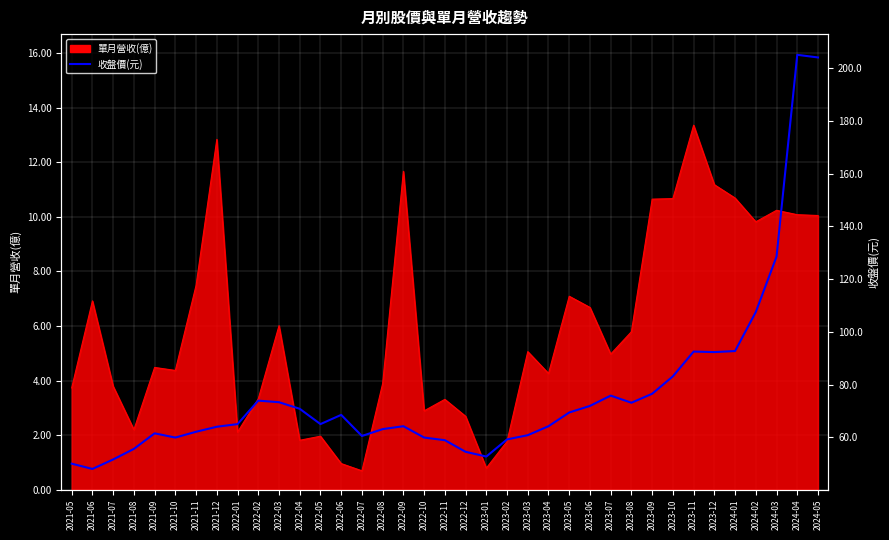

Is it true that the value at 2023-07 is 111.5?

False